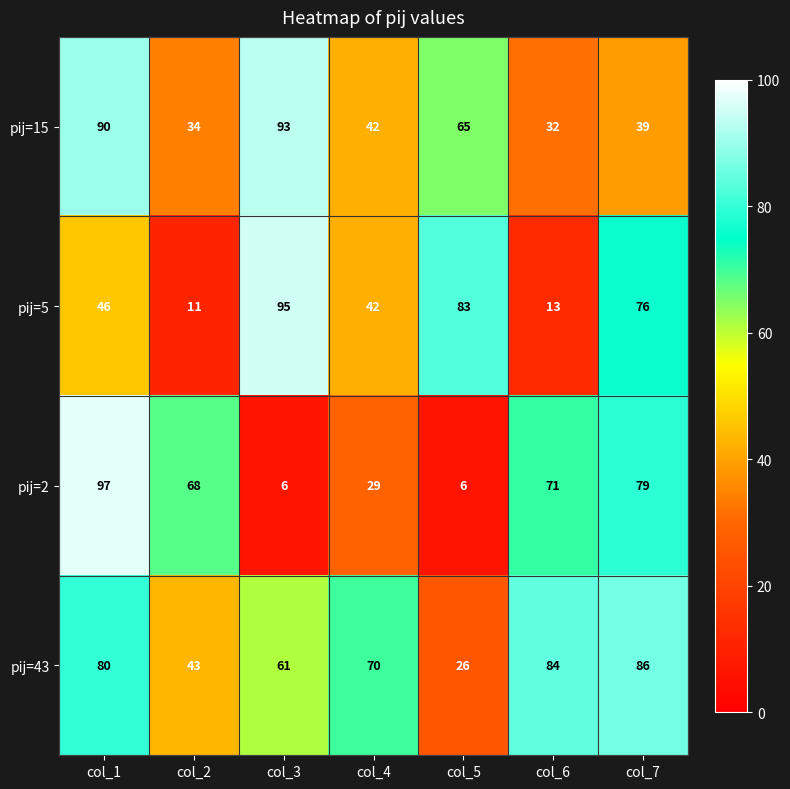

Reading right to left, what are all the values shown in this chart?

pij=15: 39	32	65	42	93	34	90
pij=5: 76	13	83	42	95	11	46
pij=2: 79	71	6	29	6	68	97
pij=43: 86	84	26	70	61	43	80